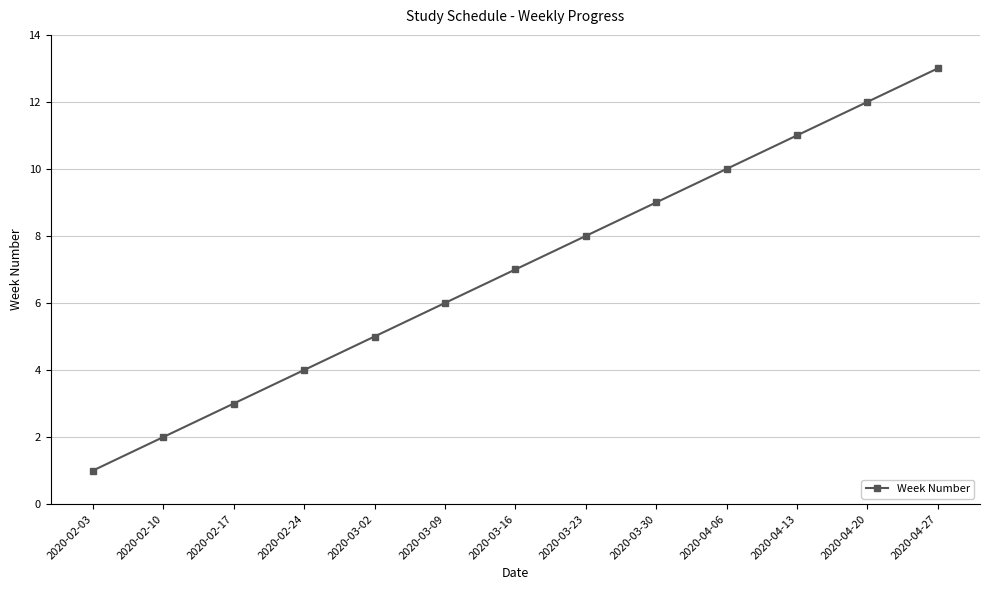

The chart shows a value of 5 at 2020-04-27. True or false?

False